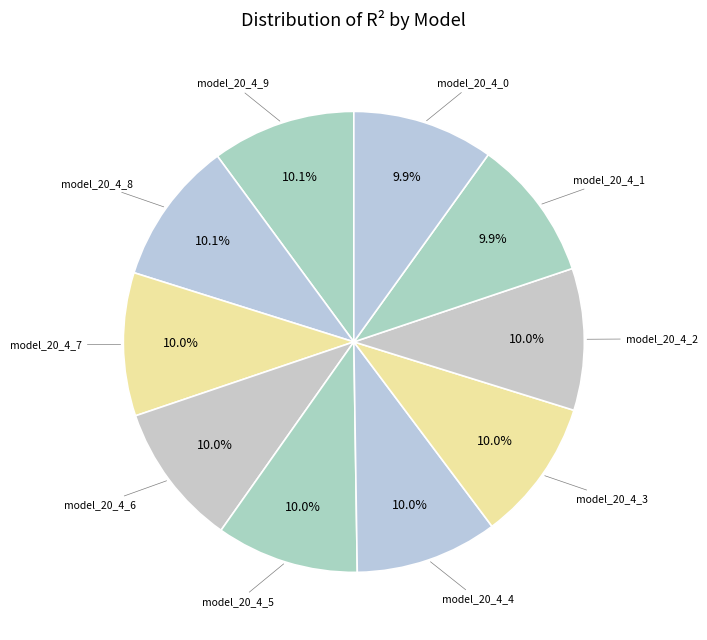

Which slice is the smallest?

model_20_4_0